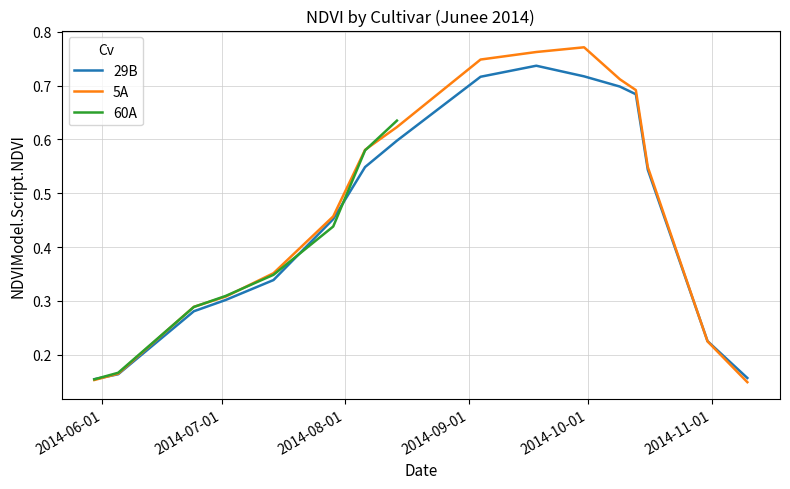

Rank the categories by 29B value from highest to lowest.

2014-09-18, 2014-09-30, 2014-09-04, 2014-10-09, 2014-10-13, 2014-08-14, 2014-08-06, 2014-10-16, 2014-07-29, 2014-07-14, 2014-07-02, 2014-06-24, 2014-10-31, 2014-06-05, 2014-11-10, 2014-05-30